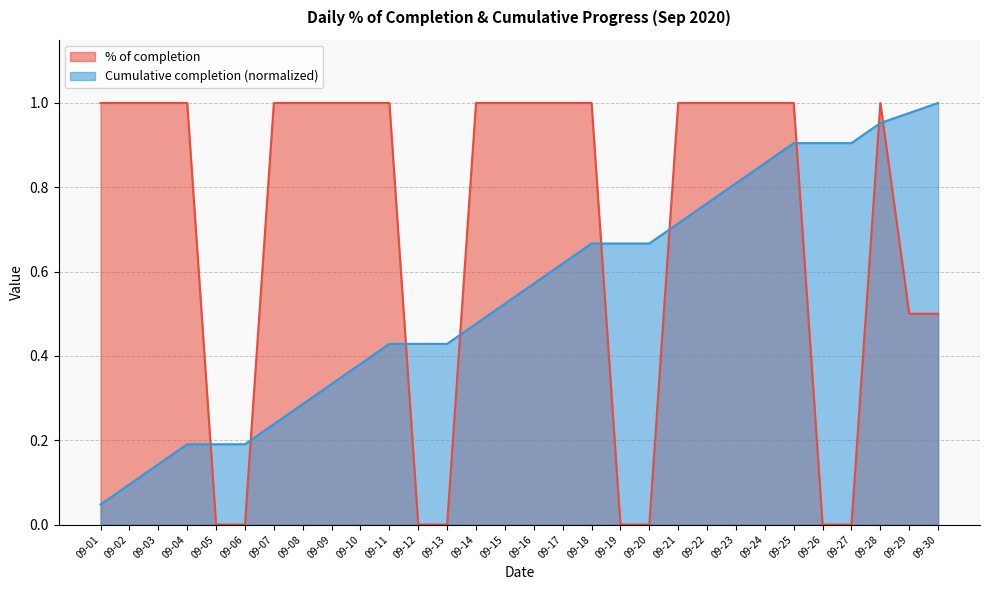

True or false: Cumulative completion has more than 1 points higher than both neighbors.

False